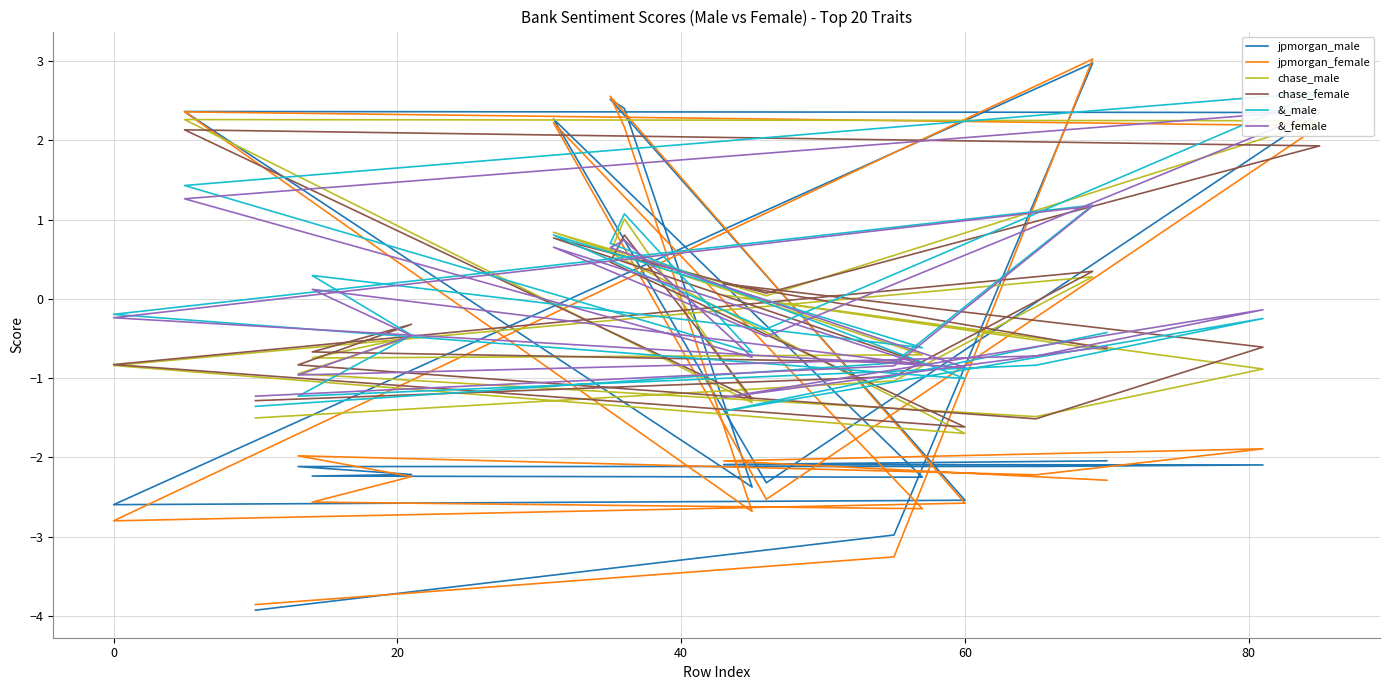

Reading right to left, transcribe all the data shown in this chart.

jpmorgan_male: -2.0	-2.1	-2.1	-2.1	-2.1	-2.2	-2.2	-2.3	2.3	-2.3	2.4	2.4	-2.4	2.4	2.5	-2.5	-2.6	3.0	-3.0	-3.9
jpmorgan_female: -2.3	-2.0	-1.9	-2.2	-2.0	-2.2	-2.6	-2.6	2.2	-2.5	2.2	2.4	-2.7	2.2	2.6	-2.6	-2.8	3.0	-3.3	-3.9
chase_male: -0.6	0.0	-0.9	-1.5	-0.9	-0.5	-0.7	-0.7	0.8	0.0	2.2	2.3	-1.3	1.0	0.6	-1.7	-0.8	0.3	-1.0	-1.5
chase_female: -0.6	0.2	-0.6	-1.5	-0.8	-0.3	-0.7	-0.8	0.8	0.1	1.9	2.1	-1.3	0.8	0.5	-1.6	-0.8	0.3	-1.0	-1.3
&_male: -0.4	-1.4	-0.2	-0.8	-1.2	-0.5	0.3	-0.6	0.8	-0.4	2.6	1.4	-0.7	1.1	0.7	-1.0	-0.2	1.2	-0.8	-1.4
&_female: -0.6	-1.2	-0.1	-0.7	-1.0	-0.5	0.1	-0.8	0.7	-0.5	2.4	1.3	-0.7	0.7	0.6	-0.9	-0.2	1.2	-0.8	-1.2